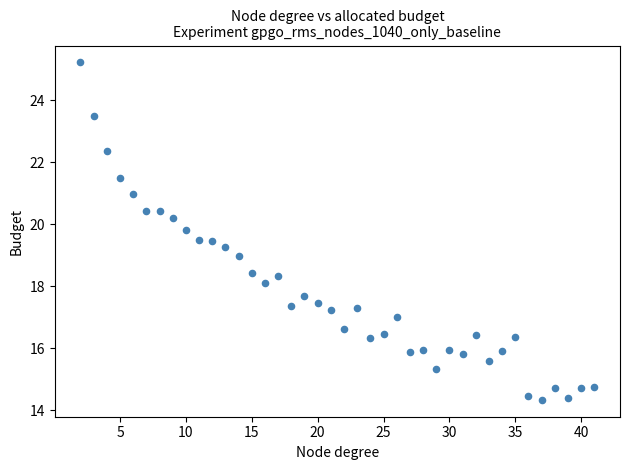

What is the range of Y values (max minus min)?

10.9